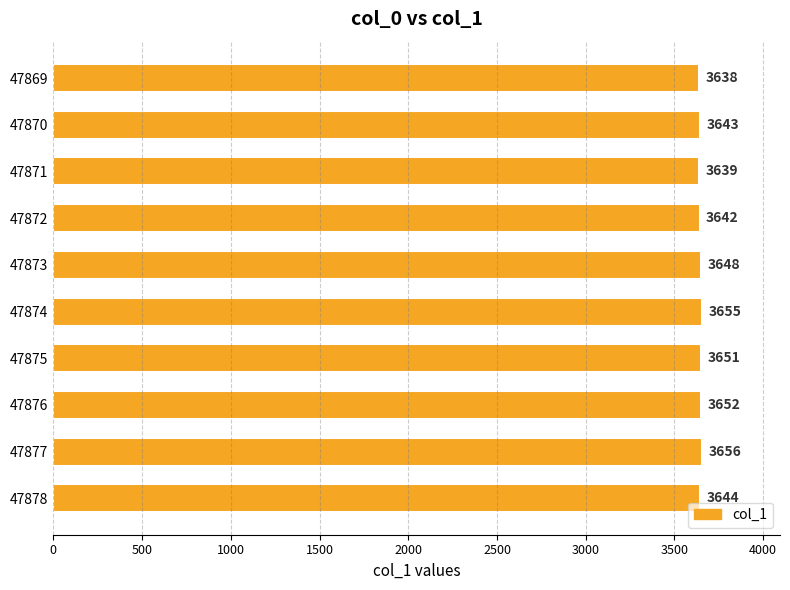

How many values are below 3648?

5